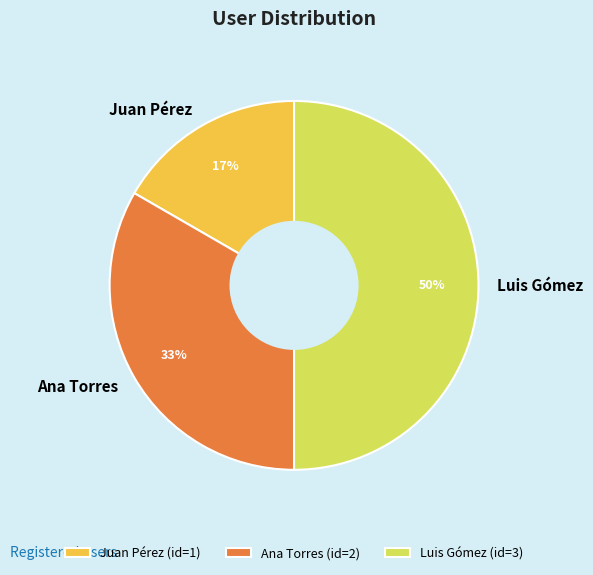

Which slice is the smallest?

Juan Pérez